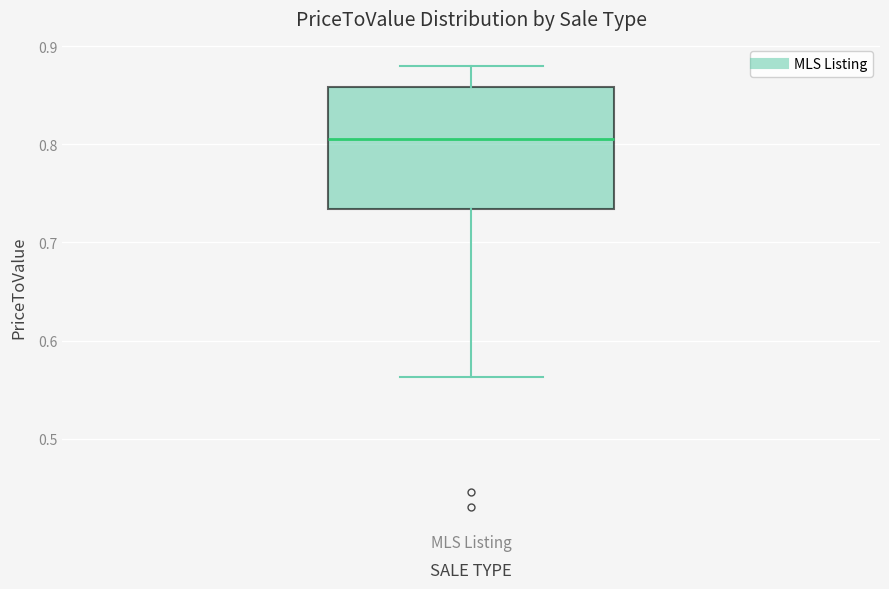

Transcribe this box plot: give where the median line is, the range the box spans, and where the two whiskers end, as read against the y-axis. The values are not printed on the chart, so give them approximately, as read against the axis.

median 0.81, box 0.73 to 0.86, whiskers 0.56 to 0.88